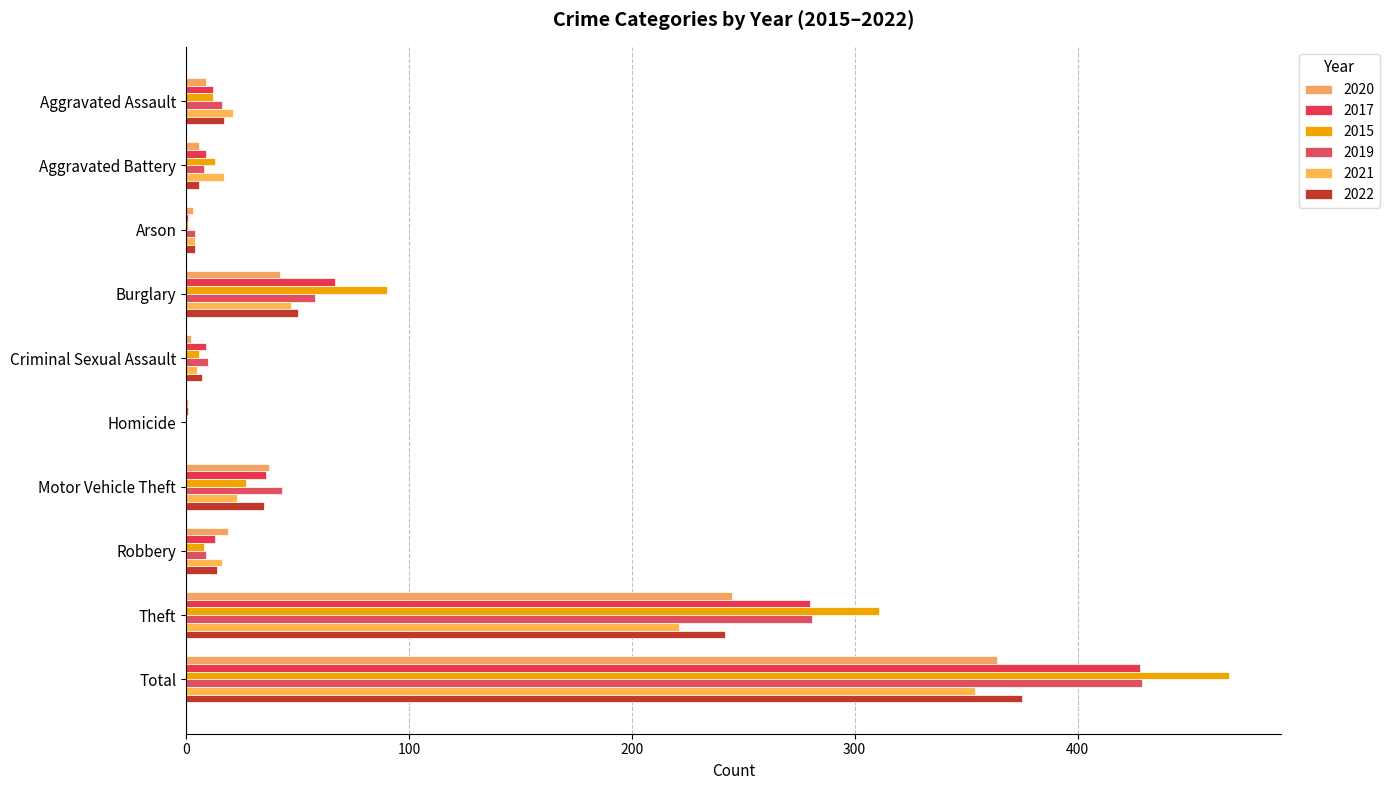

List the labels in order of 2019 value, smallest first.

Homicide, Arson, Aggravated Battery, Robbery, Criminal Sexual Assault, Aggravated Assault, Motor Vehicle Theft, Burglary, Theft, Total